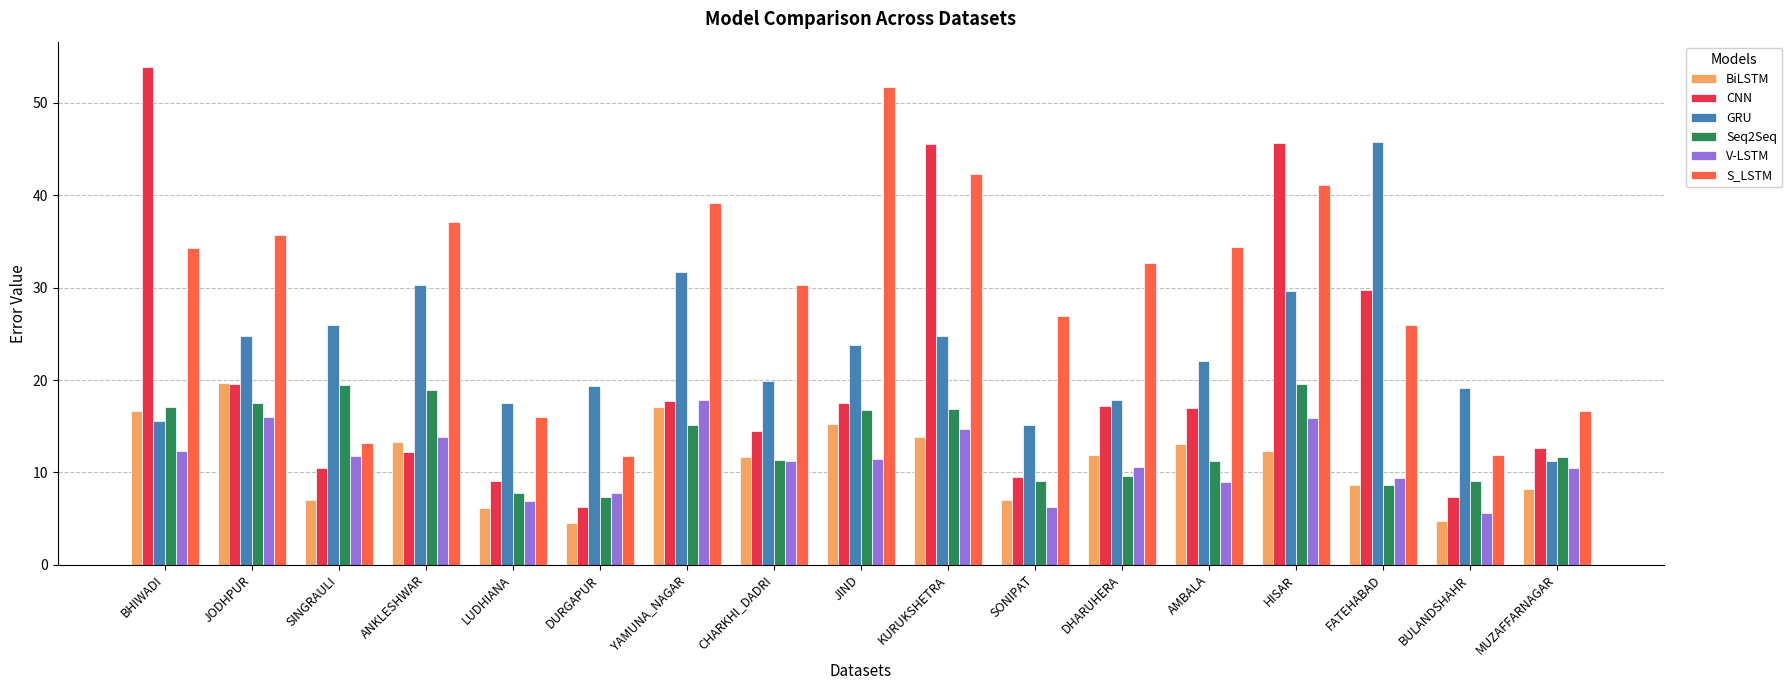

Which series has the widest spread of values?

CNN